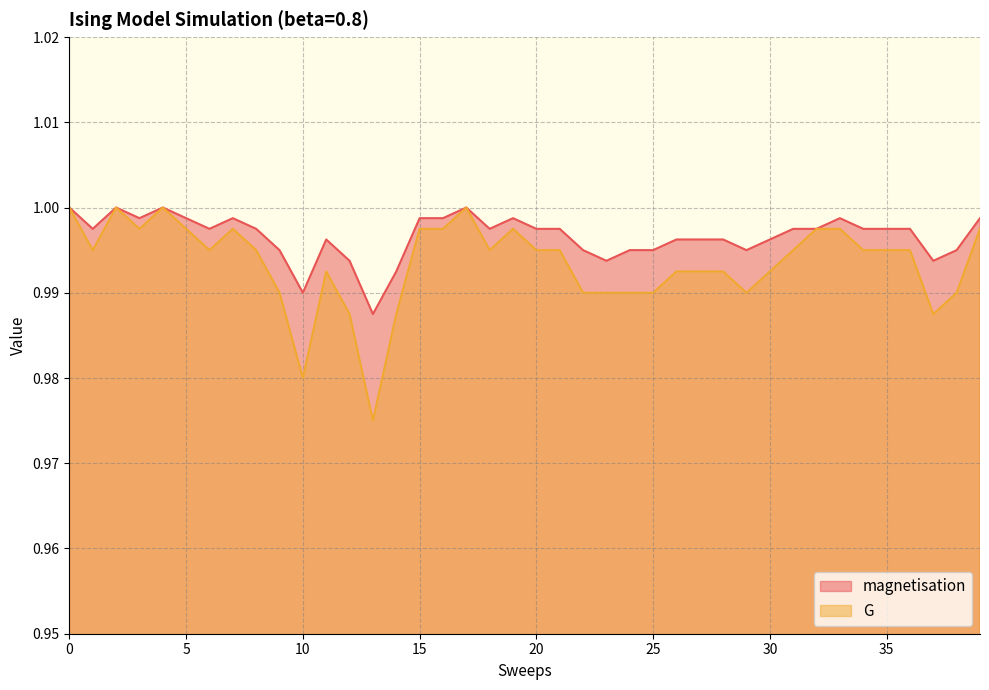

How many lines are shown in the chart?

2